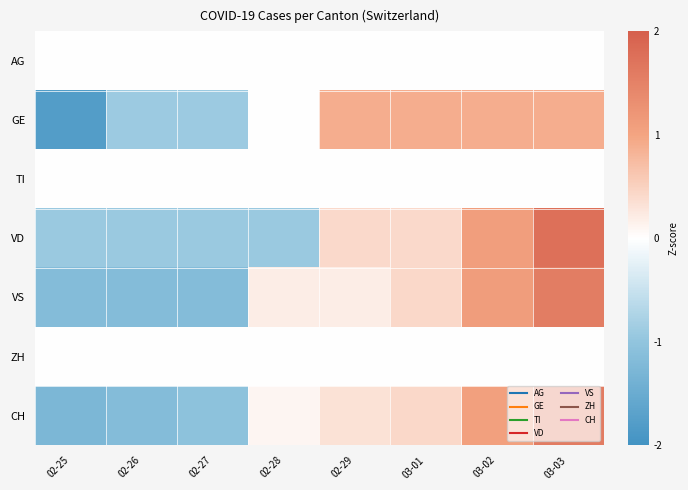

Reading right to left, list all the values displayed in this chart.

AG: 03-03=0.0	03-02=0.0	03-01=0.0	02-29=0.0	02-28=0.0	02-27=0.0	02-26=0.0	02-25=0.0
GE: 03-03=0.9	03-02=0.9	03-01=0.9	02-29=0.9	02-28=0.0	02-27=-0.9	02-26=-0.9	02-25=-1.8
TI: 03-03=0.0	03-02=0.0	03-01=0.0	02-29=0.0	02-28=0.0	02-27=0.0	02-26=0.0	02-25=0.0
VD: 03-03=1.8	03-02=1.1	03-01=0.4	02-29=0.4	02-28=-0.9	02-27=-0.9	02-26=-0.9	02-25=-0.9
VS: 03-03=1.6	03-02=1.1	03-01=0.4	02-29=0.2	02-28=0.2	02-27=-1.2	02-26=-1.2	02-25=-1.2
ZH: 03-03=0.0	03-02=0.0	03-01=0.0	02-29=0.0	02-28=0.0	02-27=0.0	02-26=0.0	02-25=0.0
CH: 03-03=1.6	03-02=1.1	03-01=0.4	02-29=0.3	02-28=0.1	02-27=-1.1	02-26=-1.2	02-25=-1.3